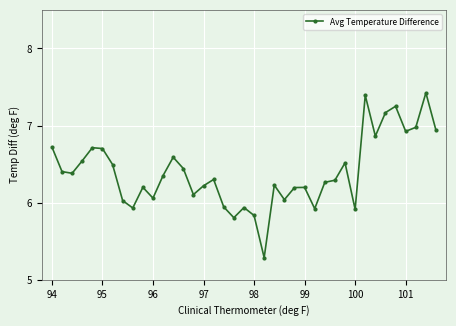

What is the difference between the maximum and minimum values?

2.1